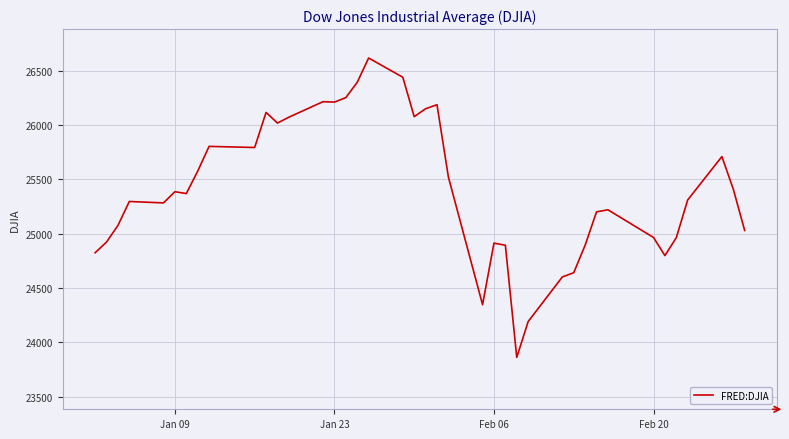

What is the smallest value displayed?

23860.5